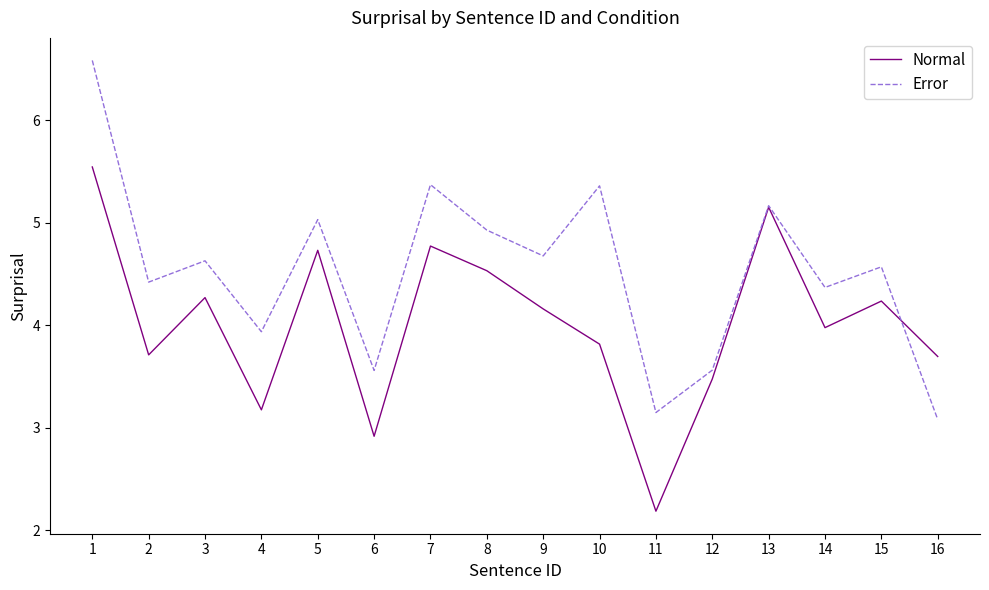

The Error series shows 4.4 at 14. True or false?

True